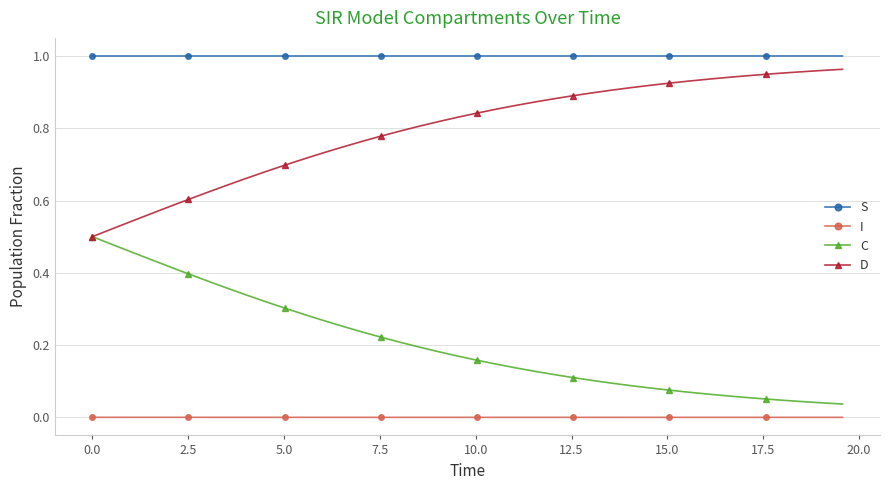

True or false: I and S intersect in this chart.

False